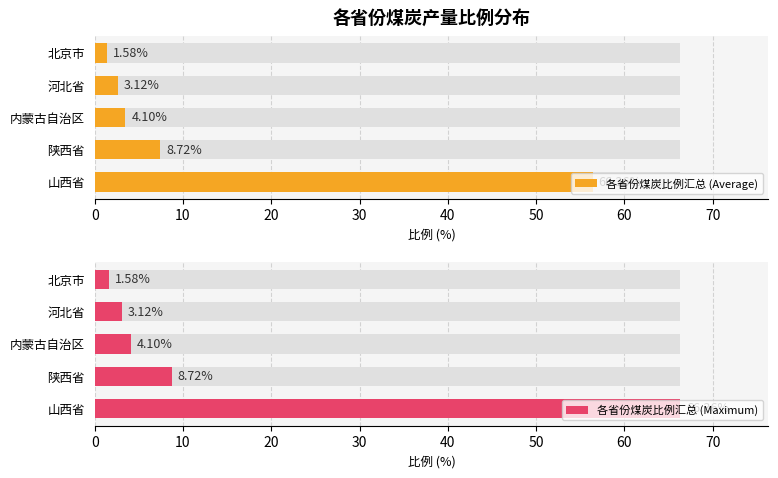

At how many categories does at least one series exceed 64?

1